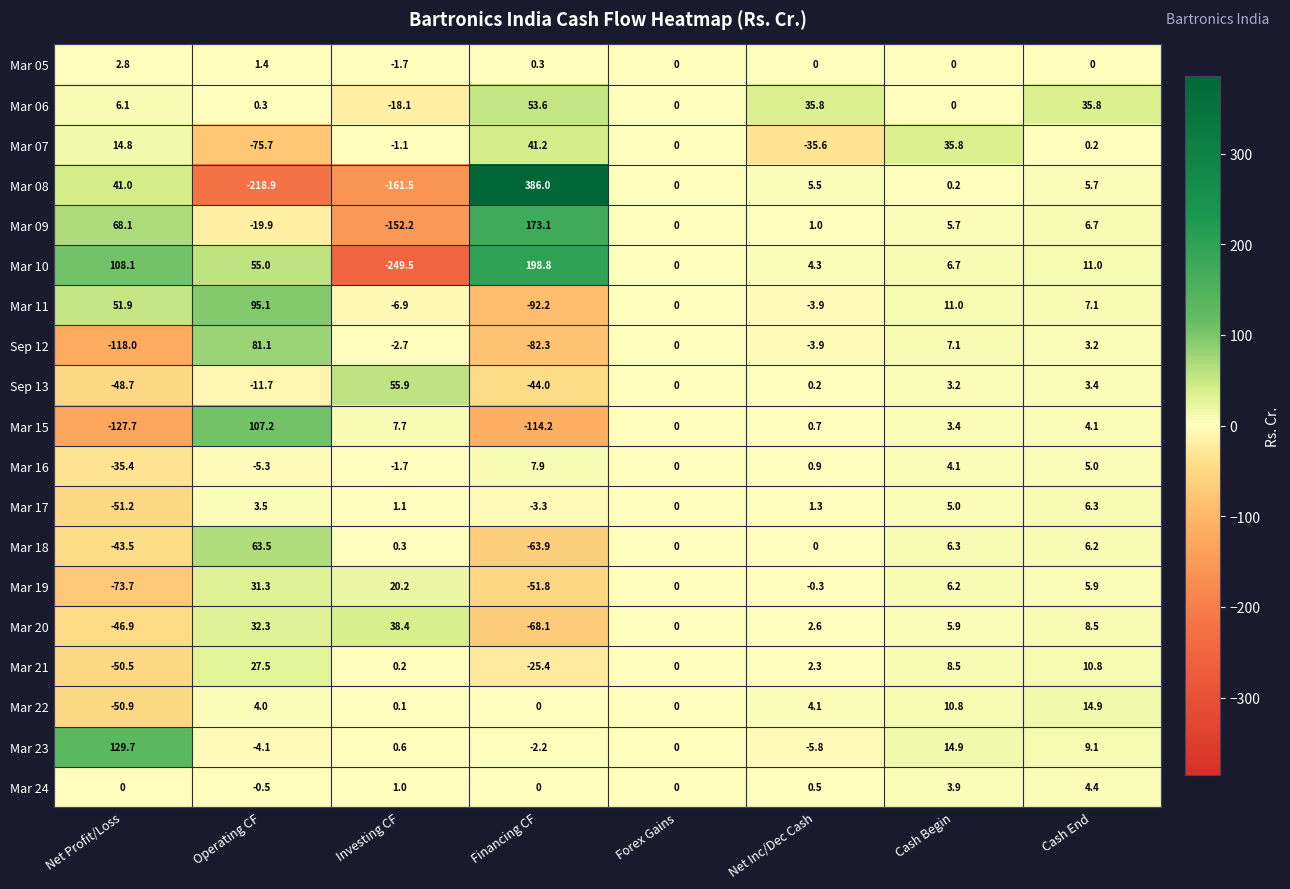

What is the spread (max minus min) of values at Investing CF?

305.4